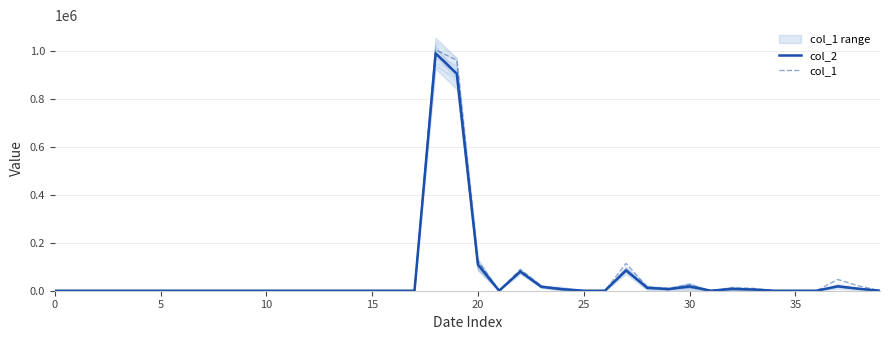

True or false: col_2 has a value of 0 at 25.

True